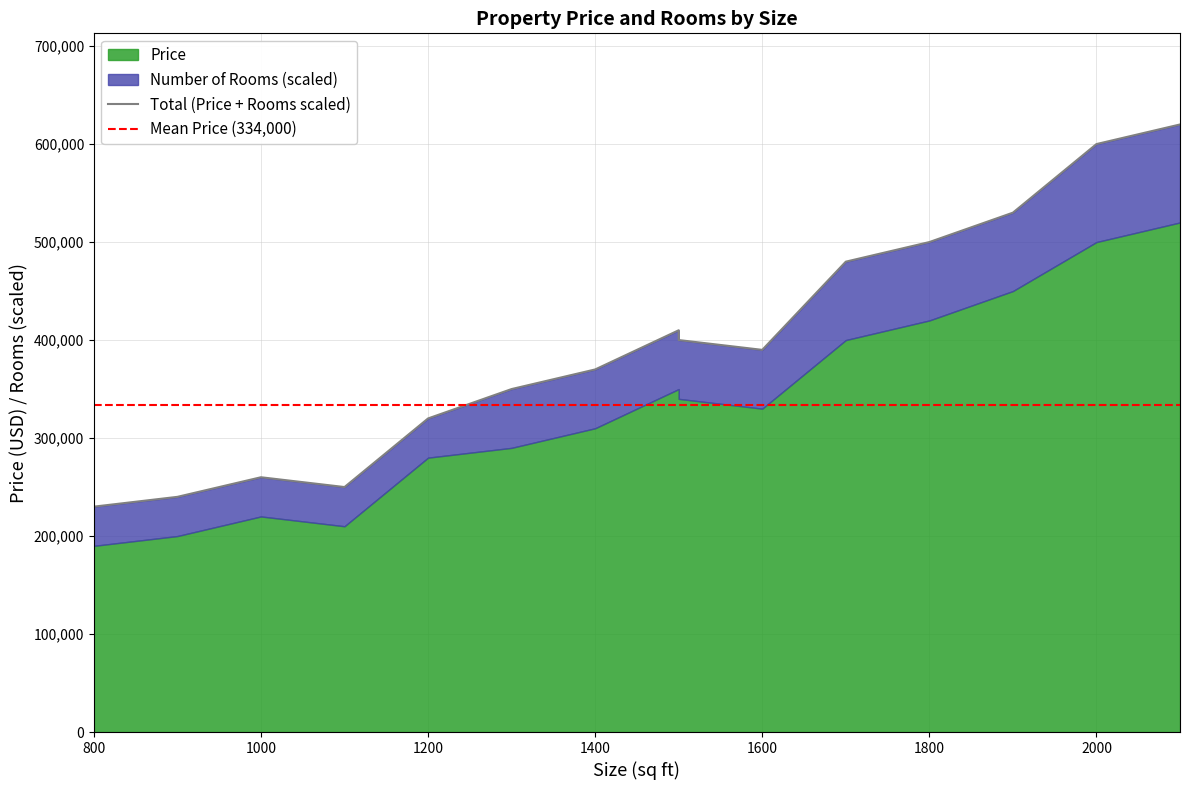

Reading right to left, extract all data points from this chart.

2100=620000	2000=600000	1900=530000	1800=500000	1700=480000	1600=390000	1500=400000	1500=410000	1400=370000	1300=350000	1200=320000	1100=250000	1000=260000	900=240000	800=230000